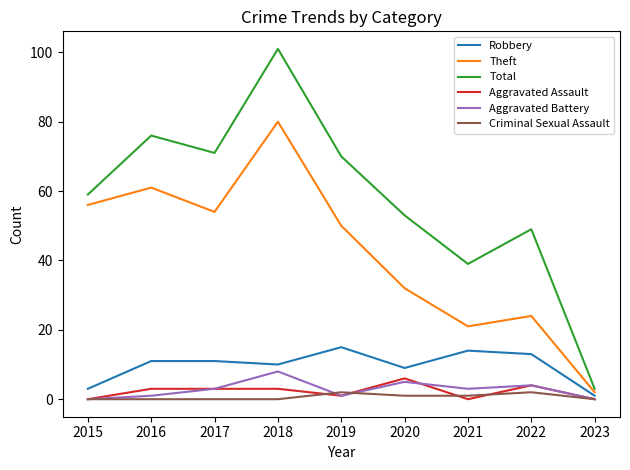

Which category has the highest value across all series?

2018